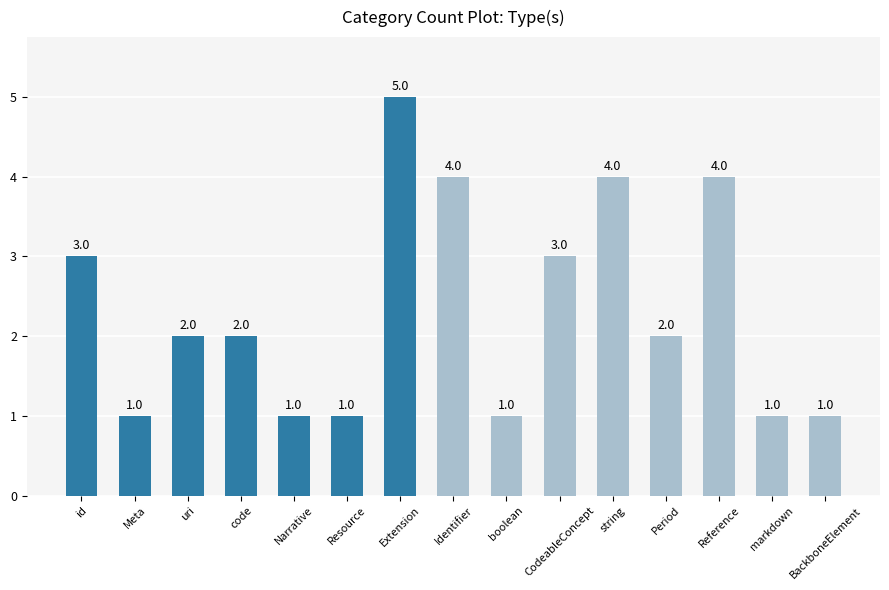

What is the average value?

2